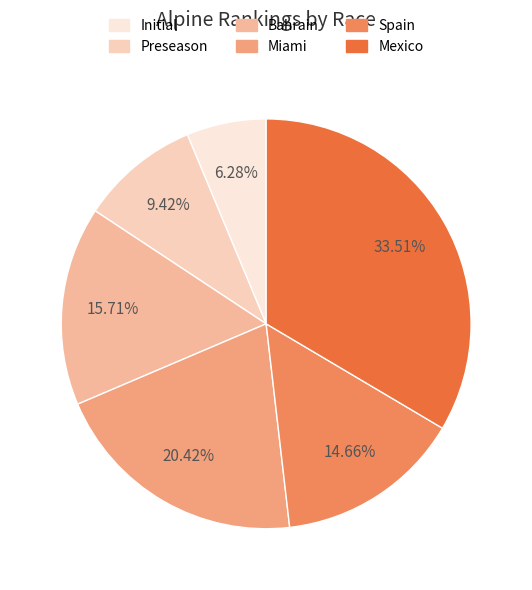

To the nearest percent, what is the difference between the largest and smallest slice percentages?

27%